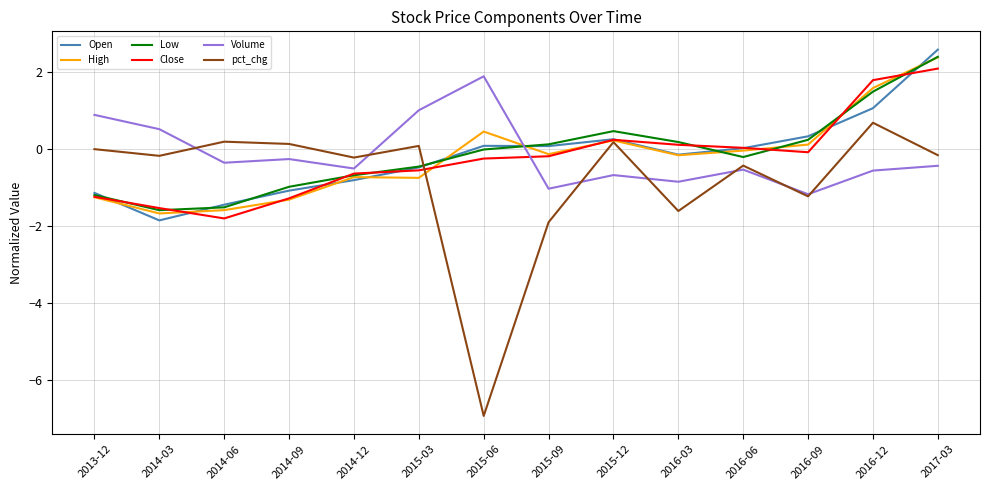

How many series are shown in this chart?

6